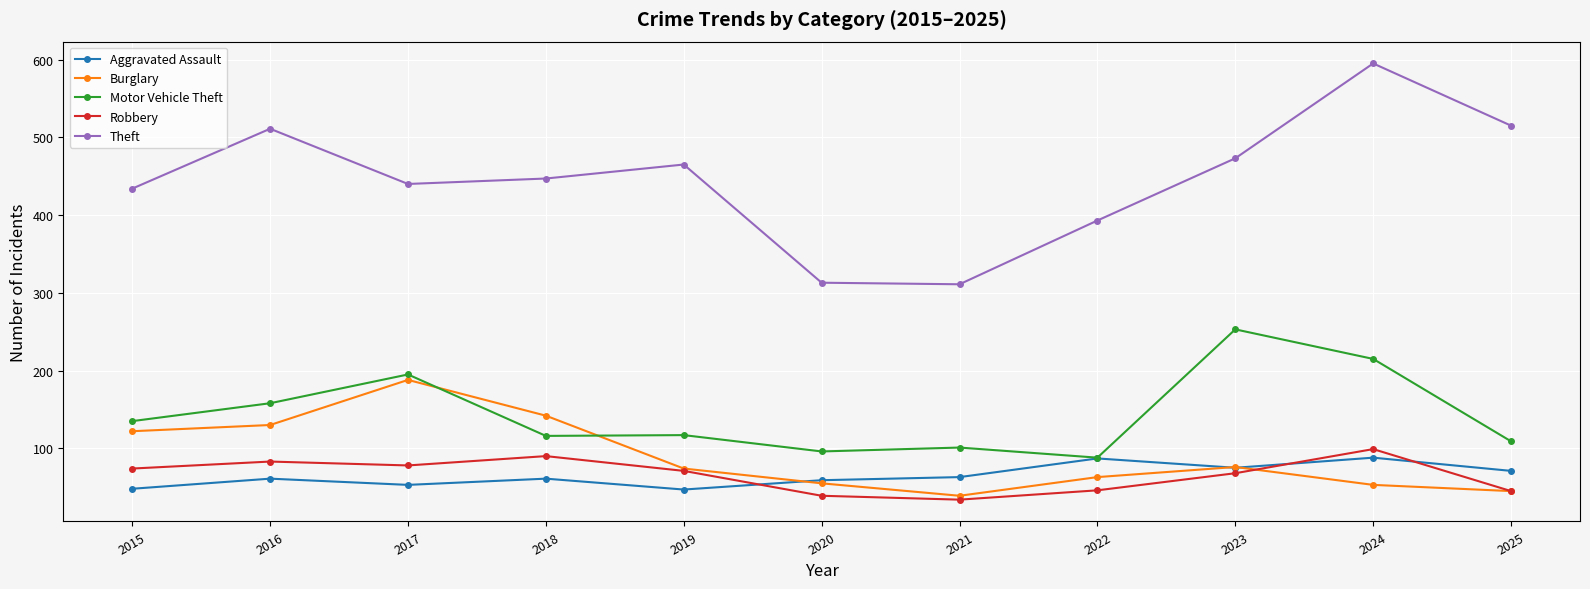

At which category does Robbery reach its first local peak?

2016